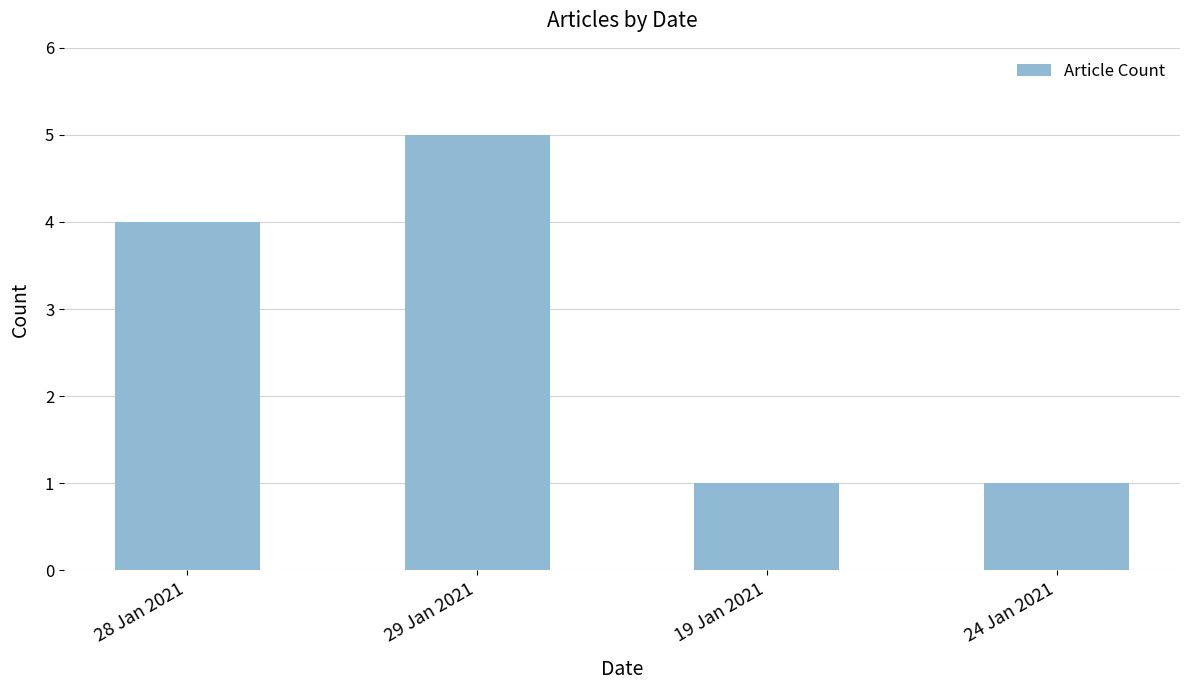

What is the difference between the maximum and second lowest values?

4